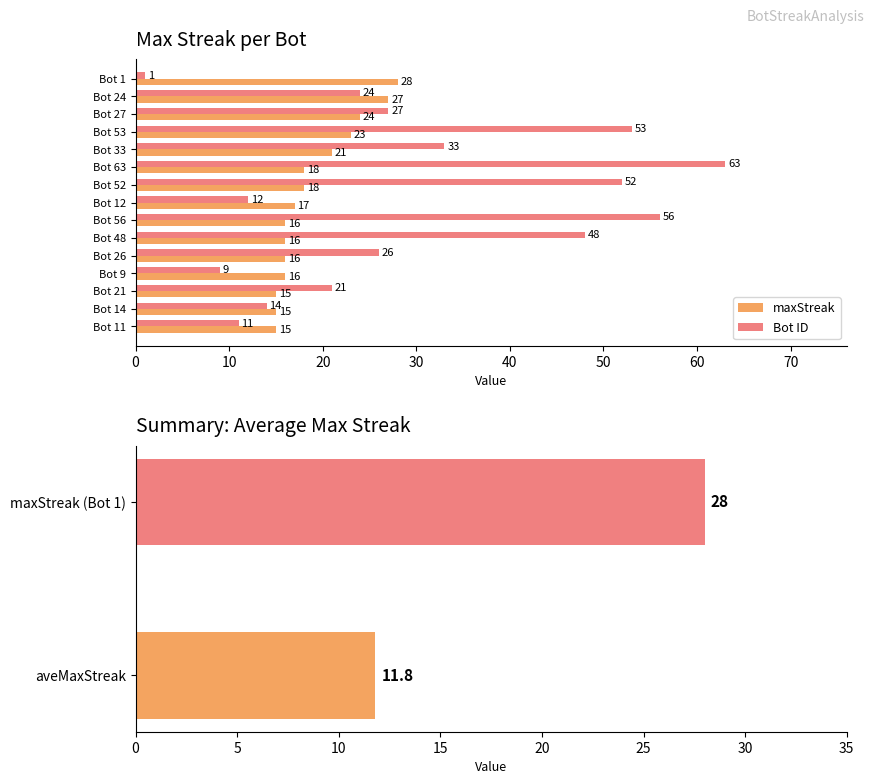

List the series in order of their peak value, highest first.

Bot, maxStreak